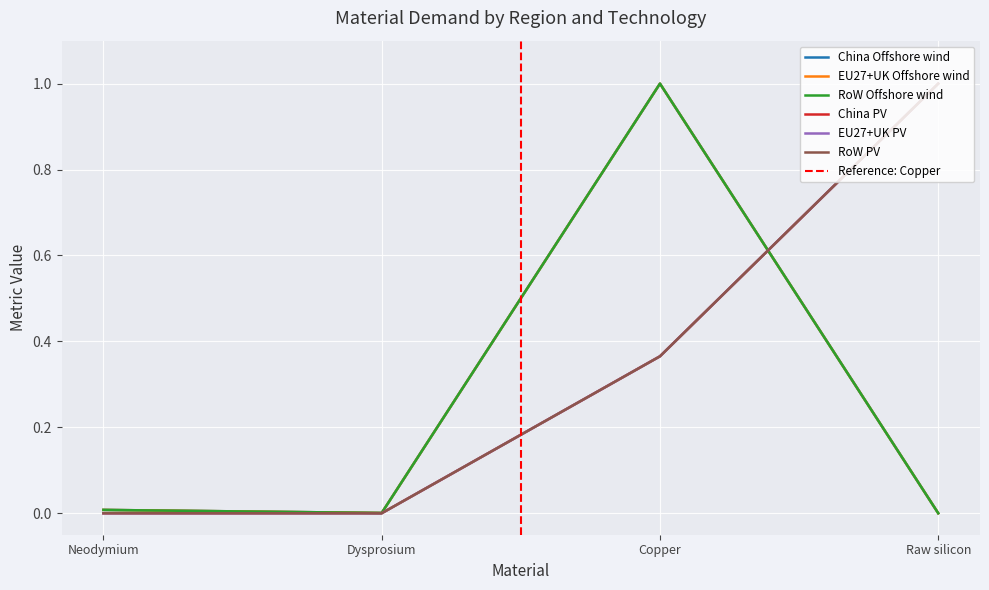

Which category has the lowest value in the RoW Offshore wind series?

Raw silicon